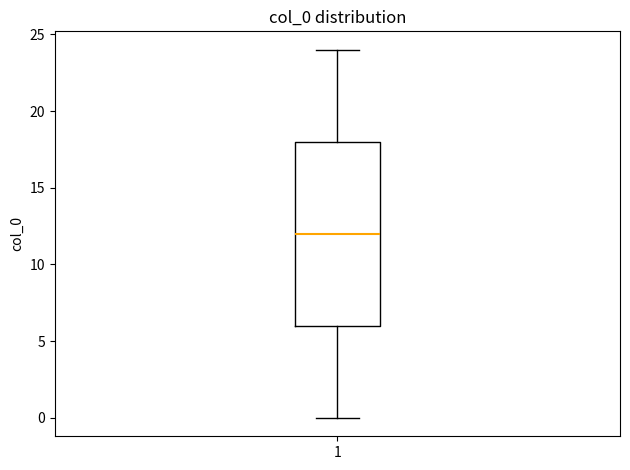

Read this box plot against the y-axis: the position of the median line, the range covered by the box, and the ends of both whiskers. The values are not printed on the chart, so give them approximately, as read against the axis.

median 12, box 6 to 18, whiskers 0 to 24